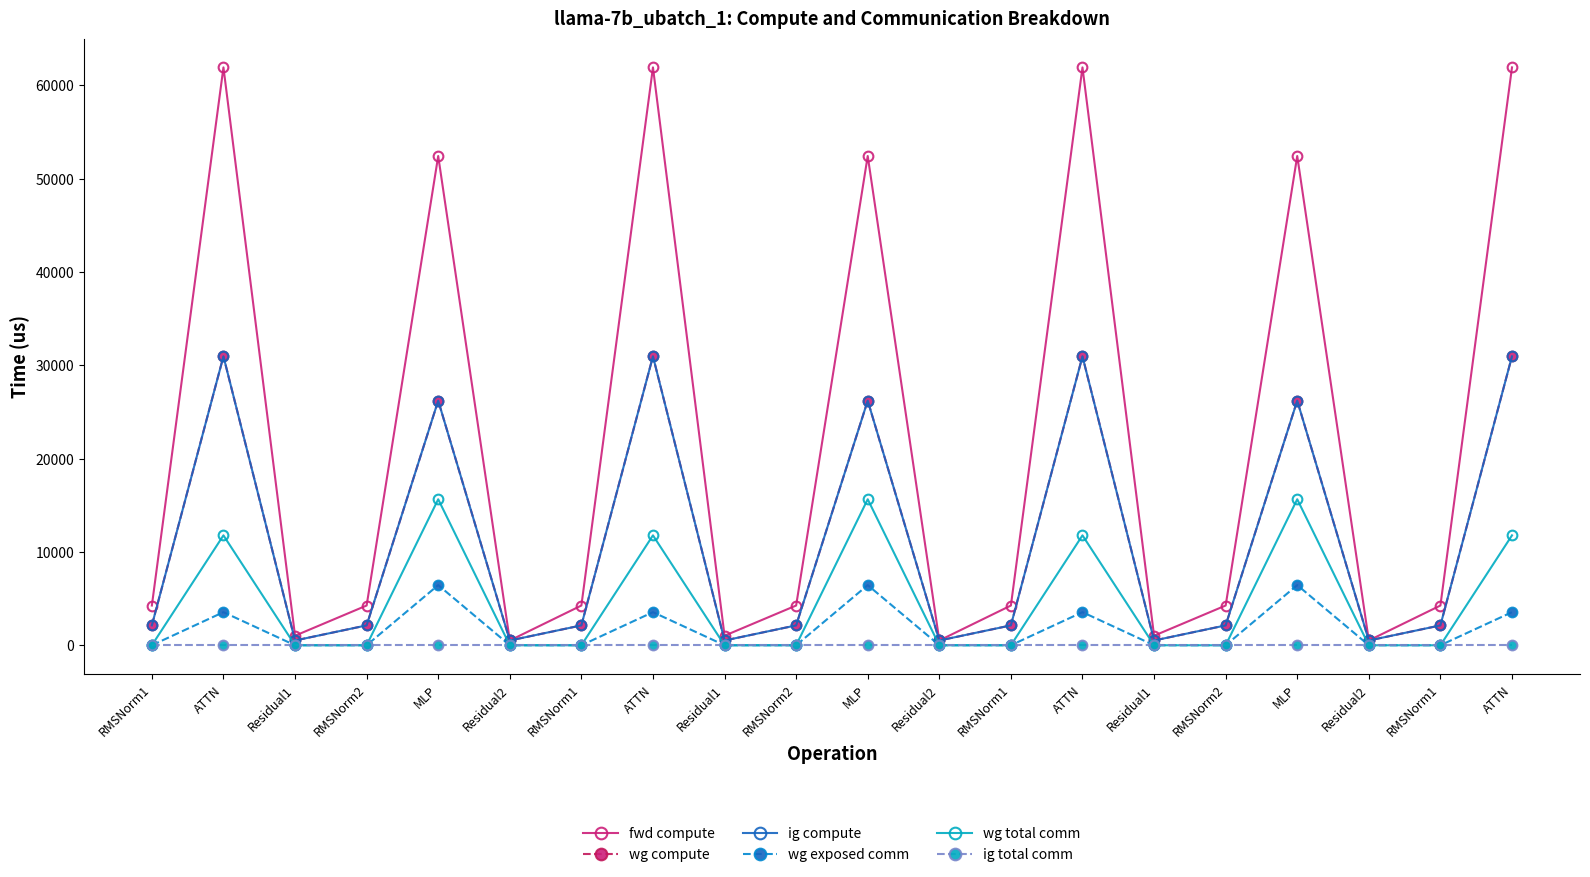

Where does the wg compute series first go above 2129?

RMSNorm1